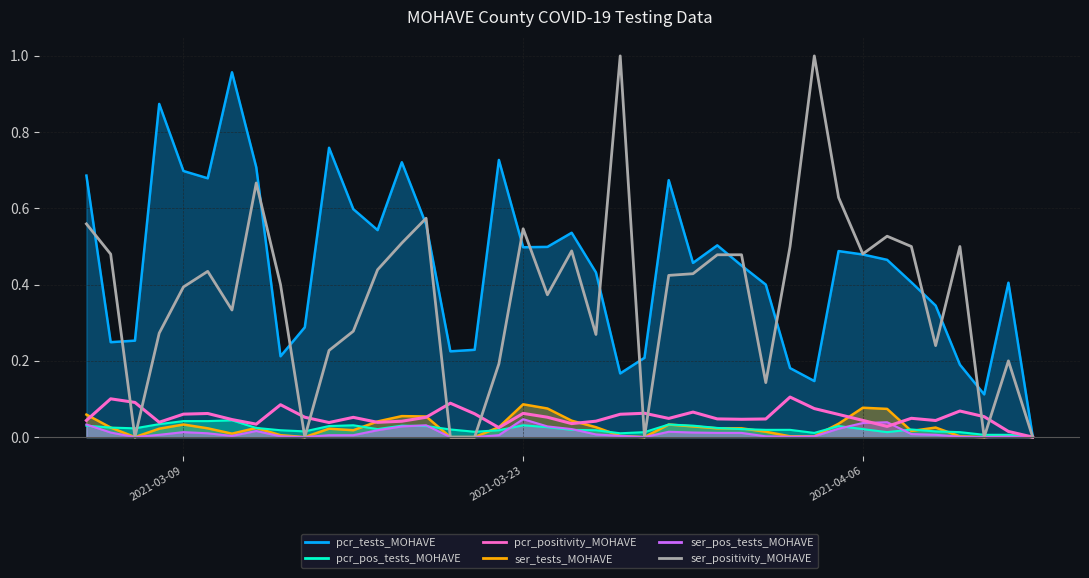

What is the sum of all pcr_positivity_MOHAVE values?

2.1